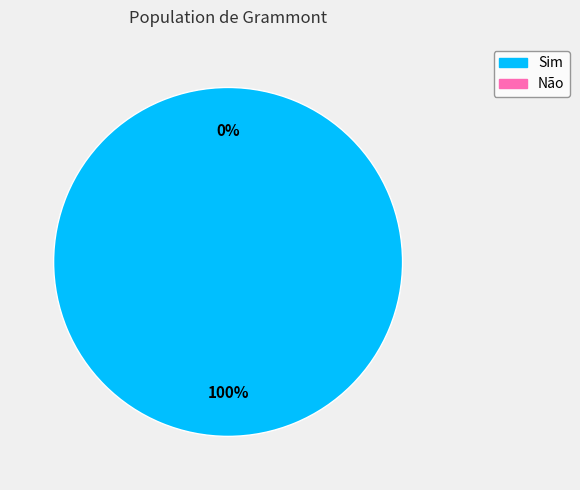

True or false: 0 Não accounts for 0% of the total.

True